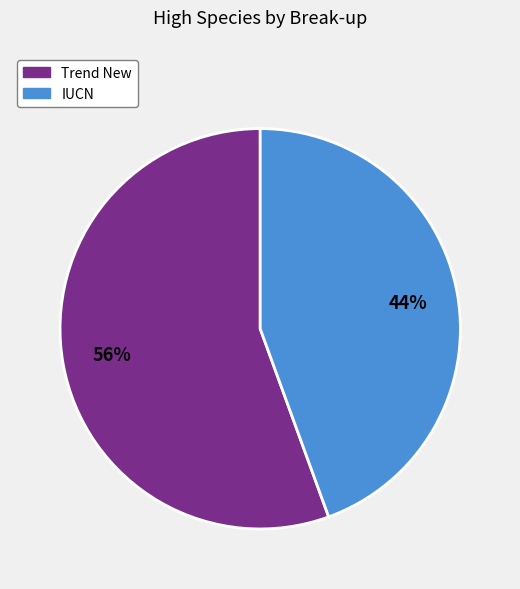

Which slice represents more than half of the pie?

Trend New